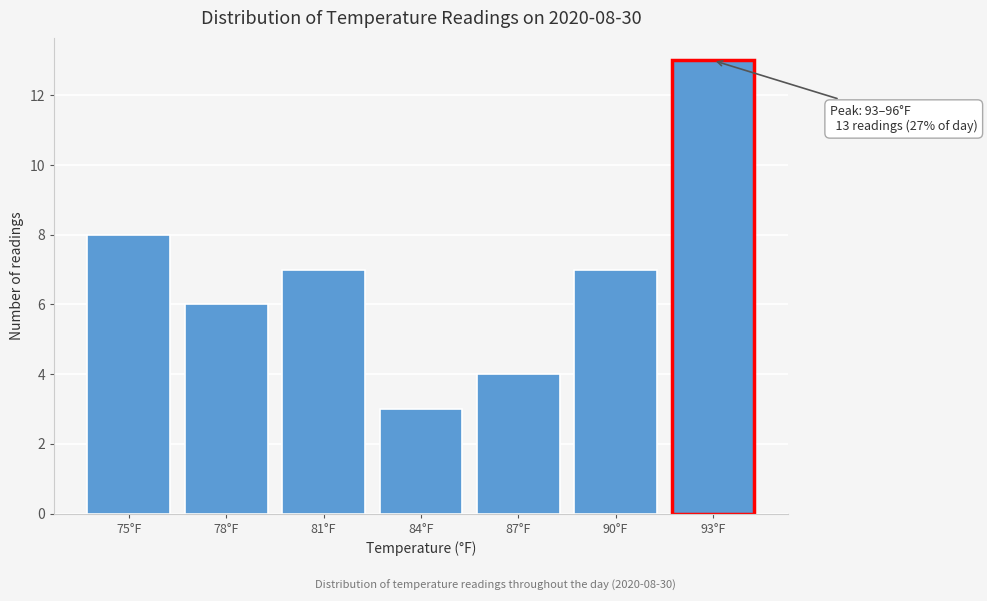

Reading left to right, what are all the values shown in this chart?

8	6	7	3	4	7	13